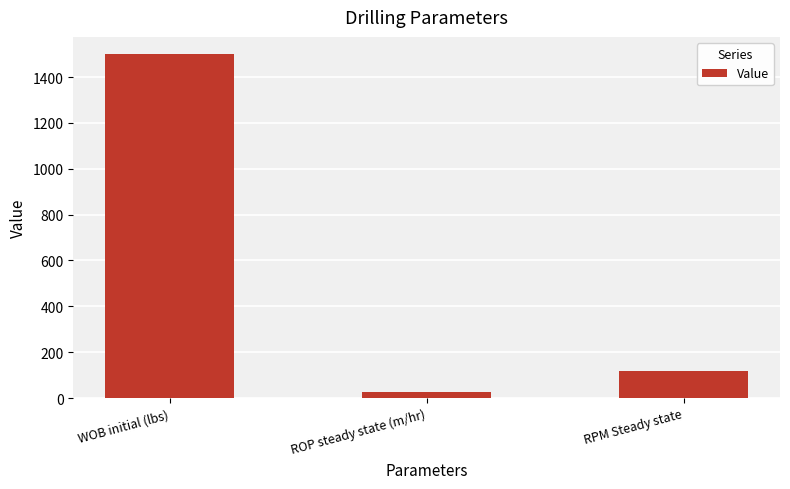

Rank the categories by value from highest to lowest.

WOB initial (lbs), RPM Steady state, ROP steady state (m/hr)